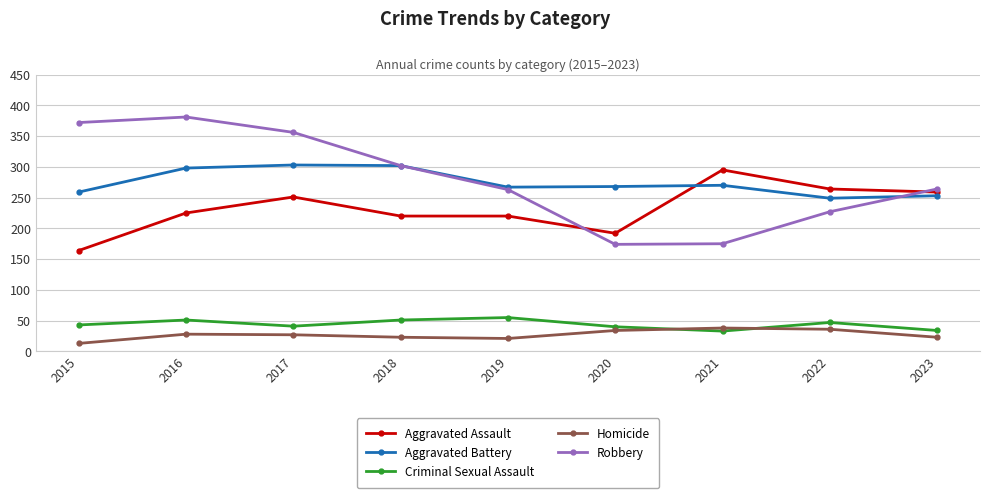

What is the approximate value of Aggravated Assault at 2022, to the nearest 50?

250